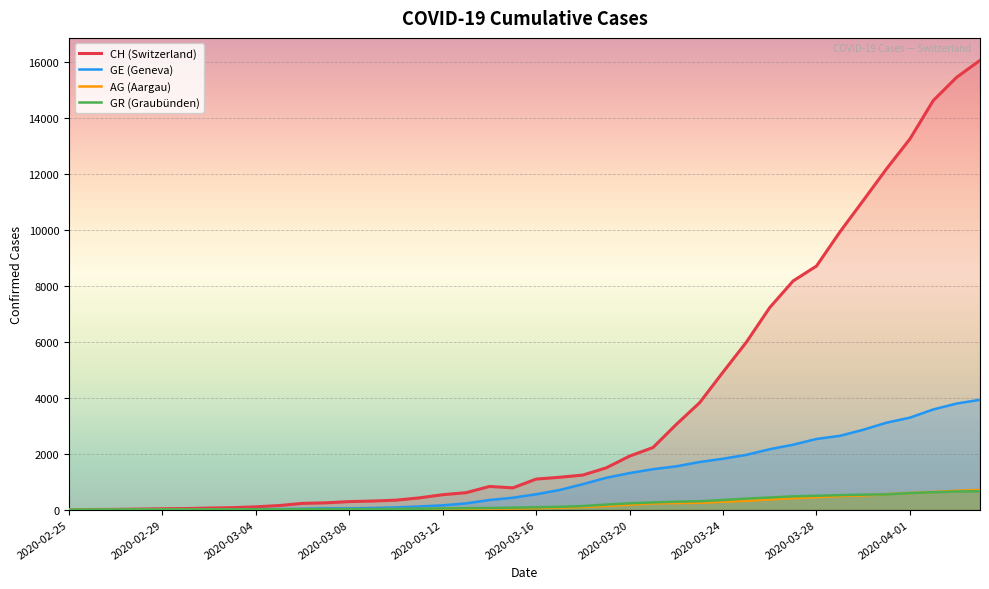

Is it true that CH (Switzerland) equals 8176 at 31?

True